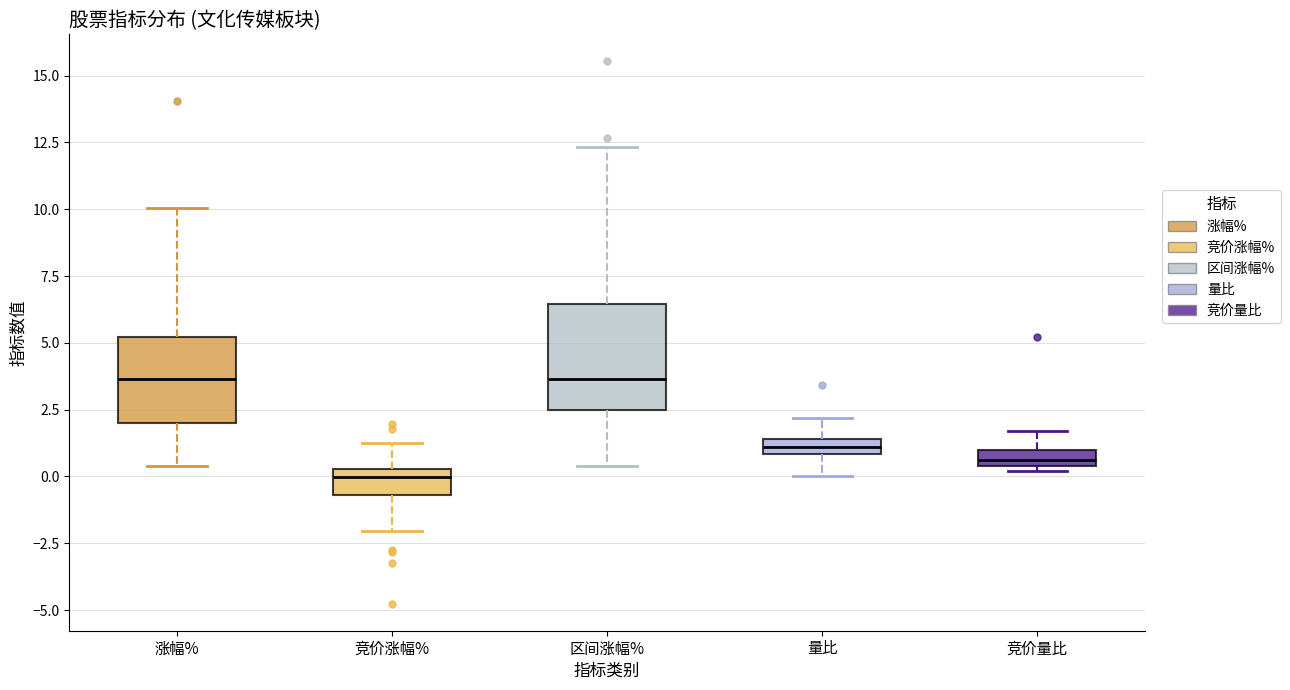

Comparing the boxes themselves (not the whiskers), which one is the tallest?

区间涨幅%